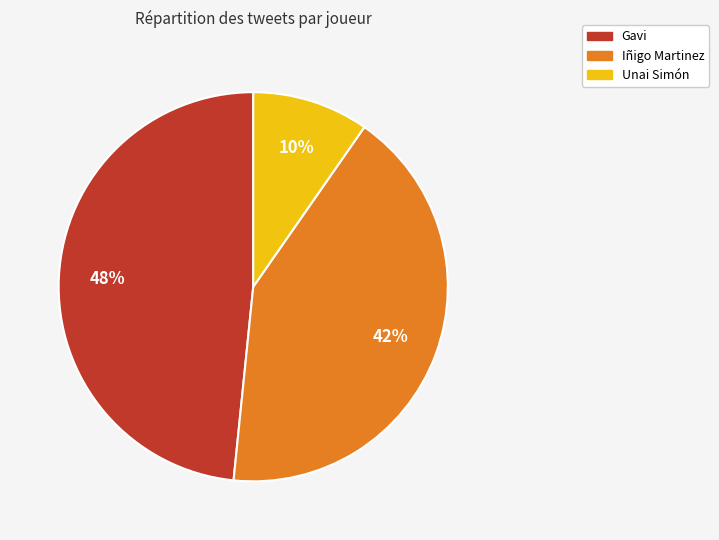

To the nearest percent, what percentage of the pie is Iñigo Martinez?

42%